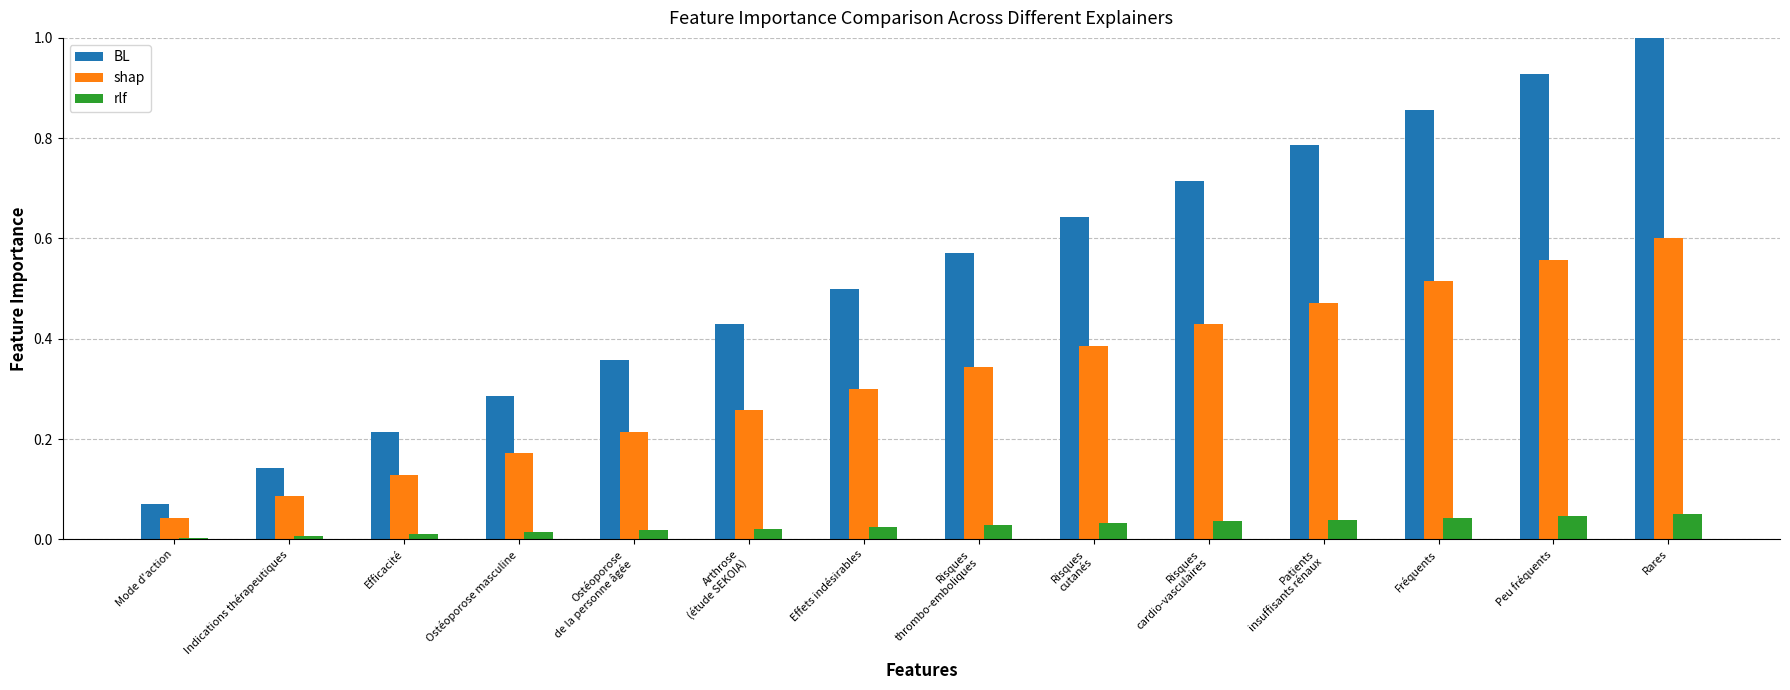

How many groups of bars are there?

14